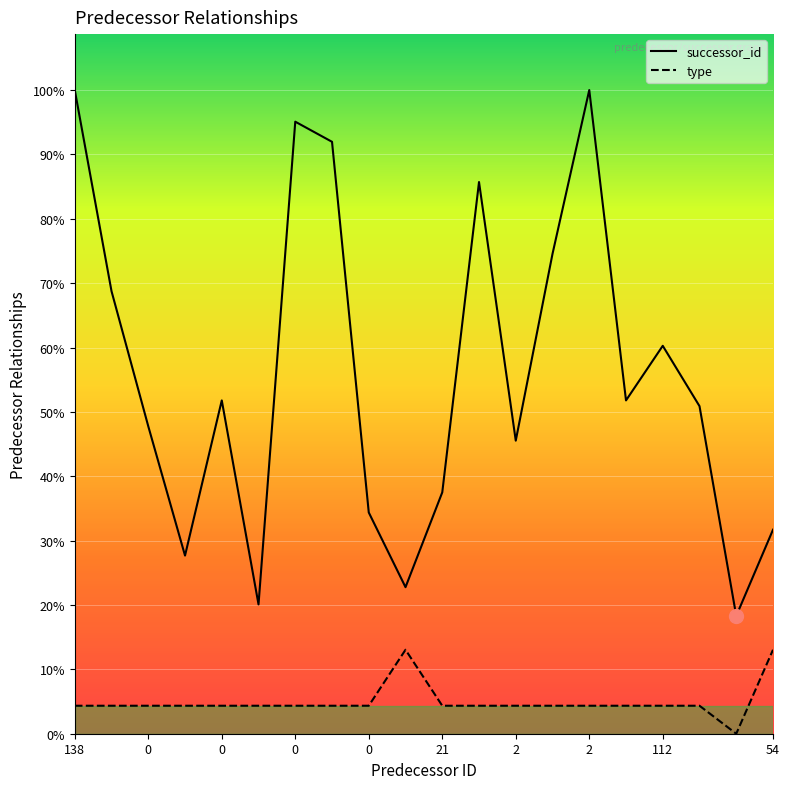

Count the number of data series in this chart.

2